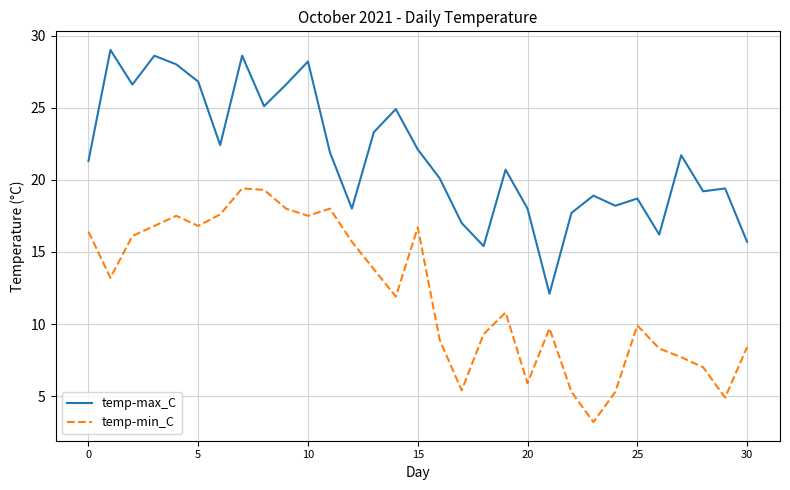

List the series in order of their overall mean, lowest first.

temp-min_C, temp-max_C